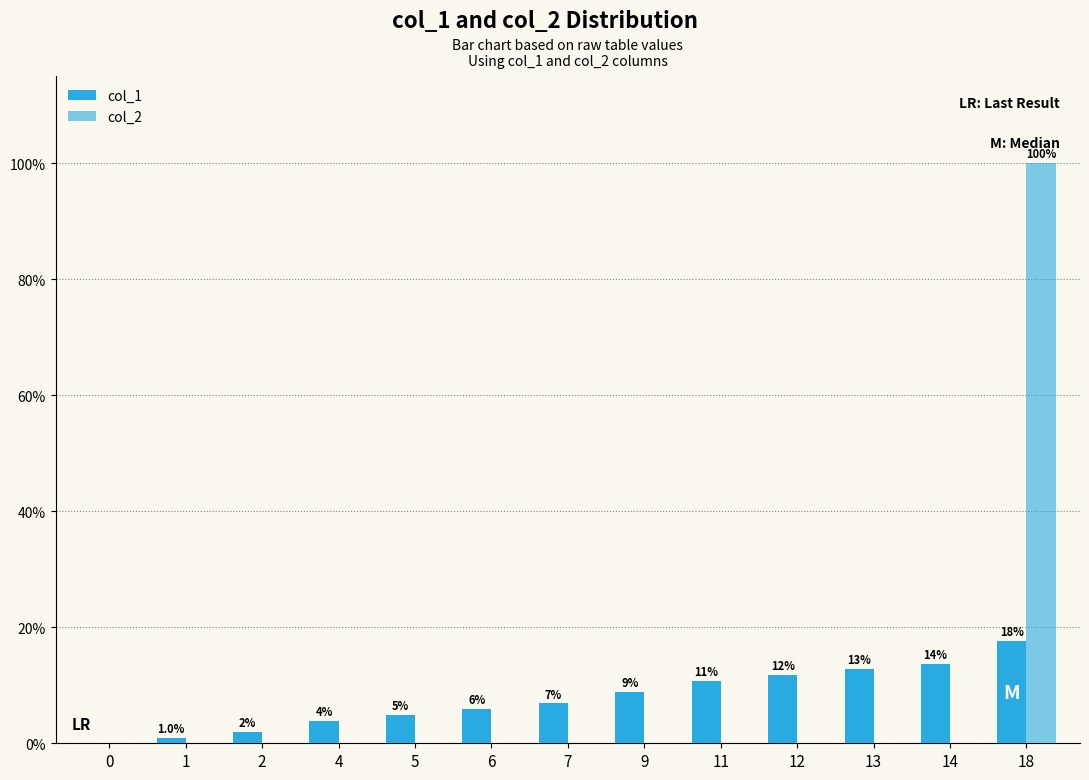

What is the greatest value displayed?

100.0